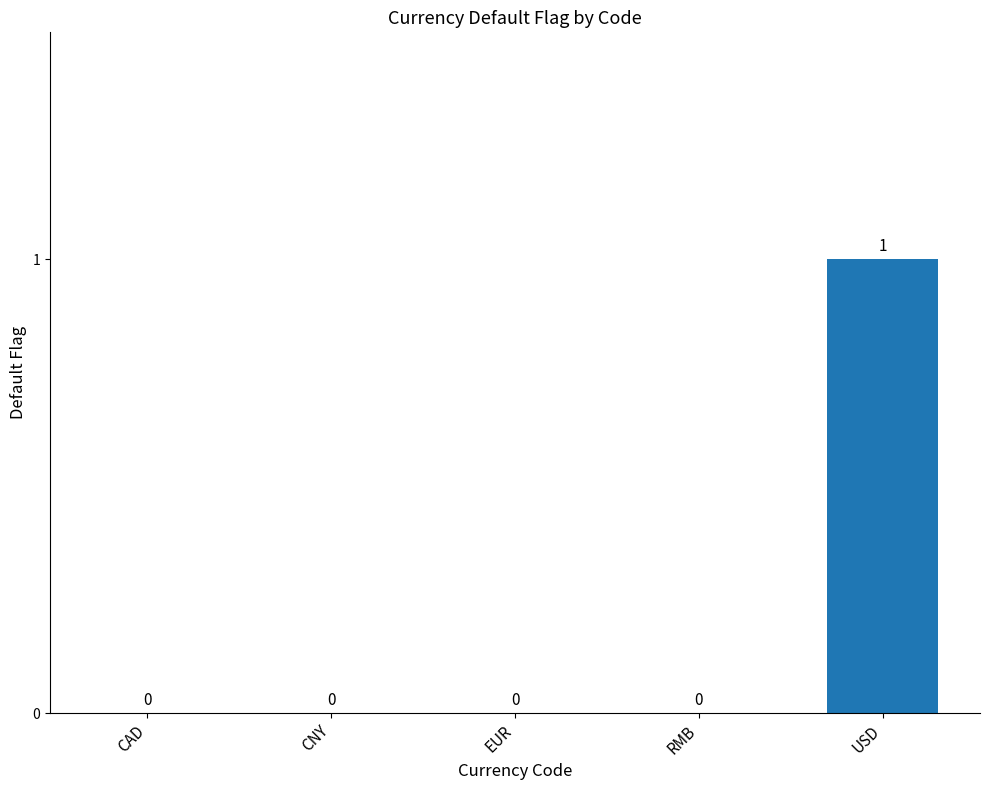

The chart shows a value of 0 at CAD. True or false?

True